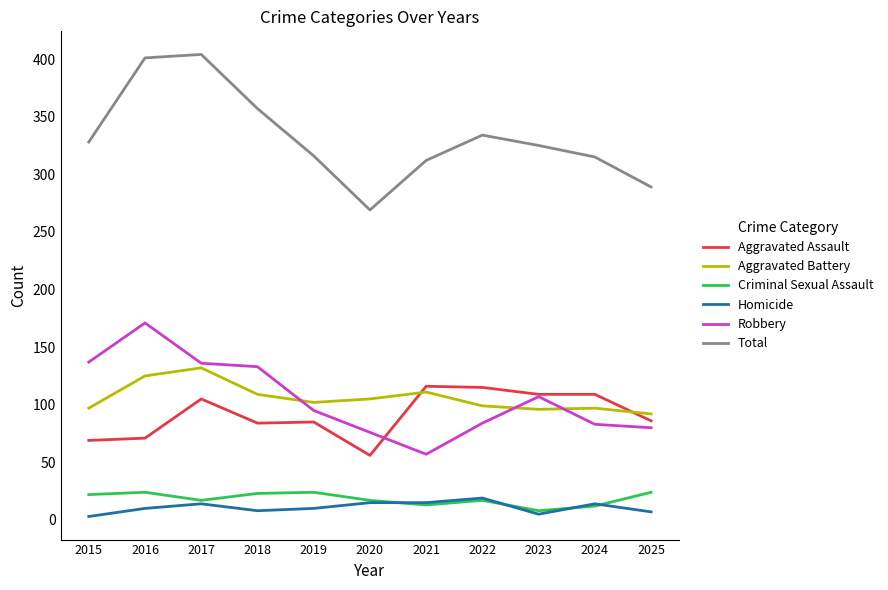

What is the highest value of the Homicide series?

19